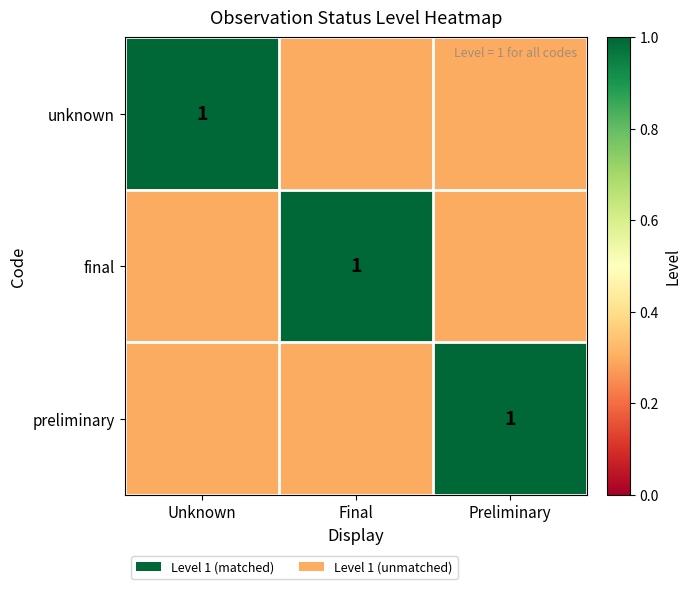

Is it true that preliminary equals 1.6 at Preliminary?

False